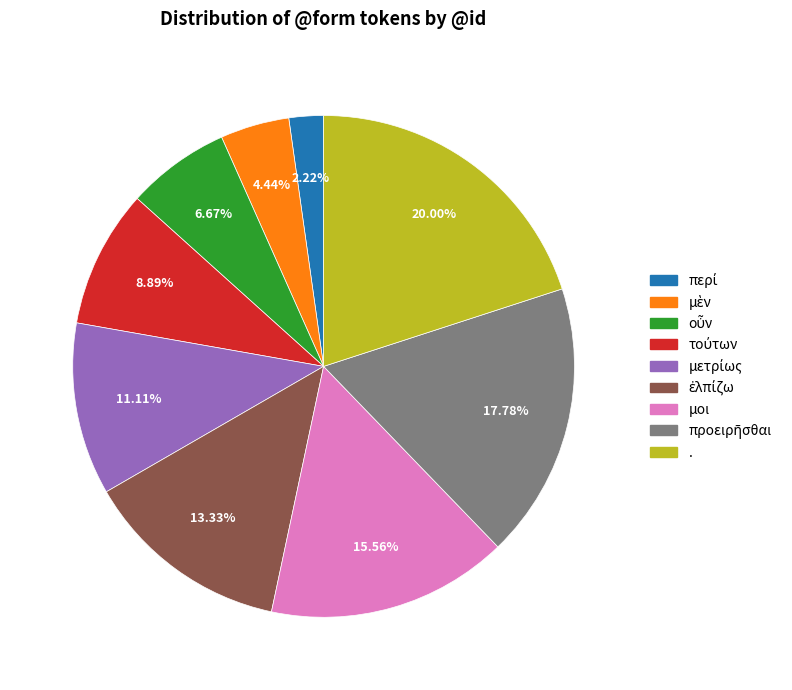

Is there a majority slice in this chart?

No